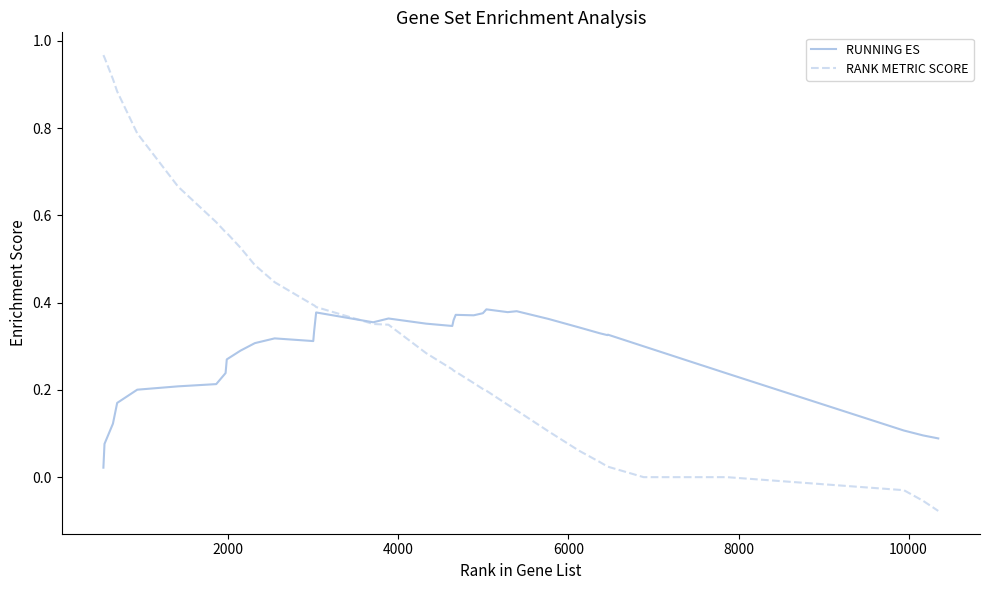

How many series are shown in this chart?

2